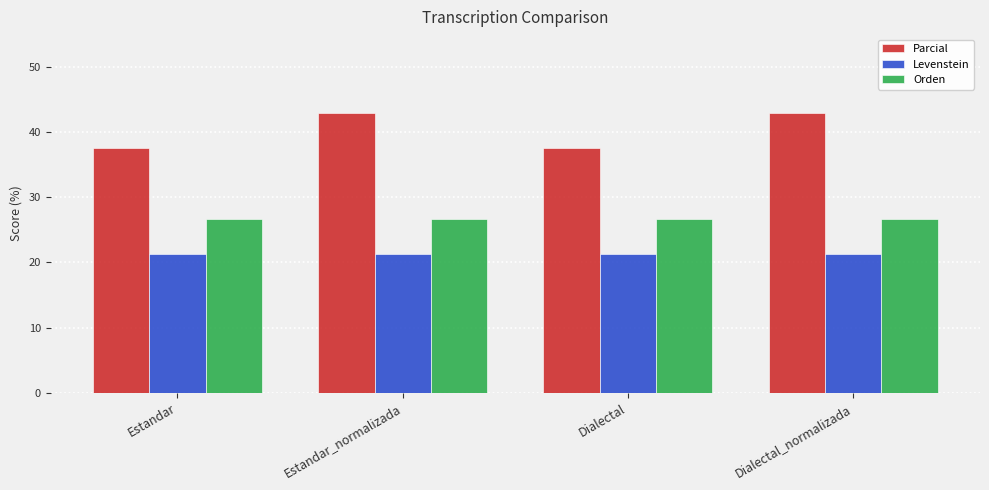

Is it true that Orden equals 36.3 at Dialectal?

False